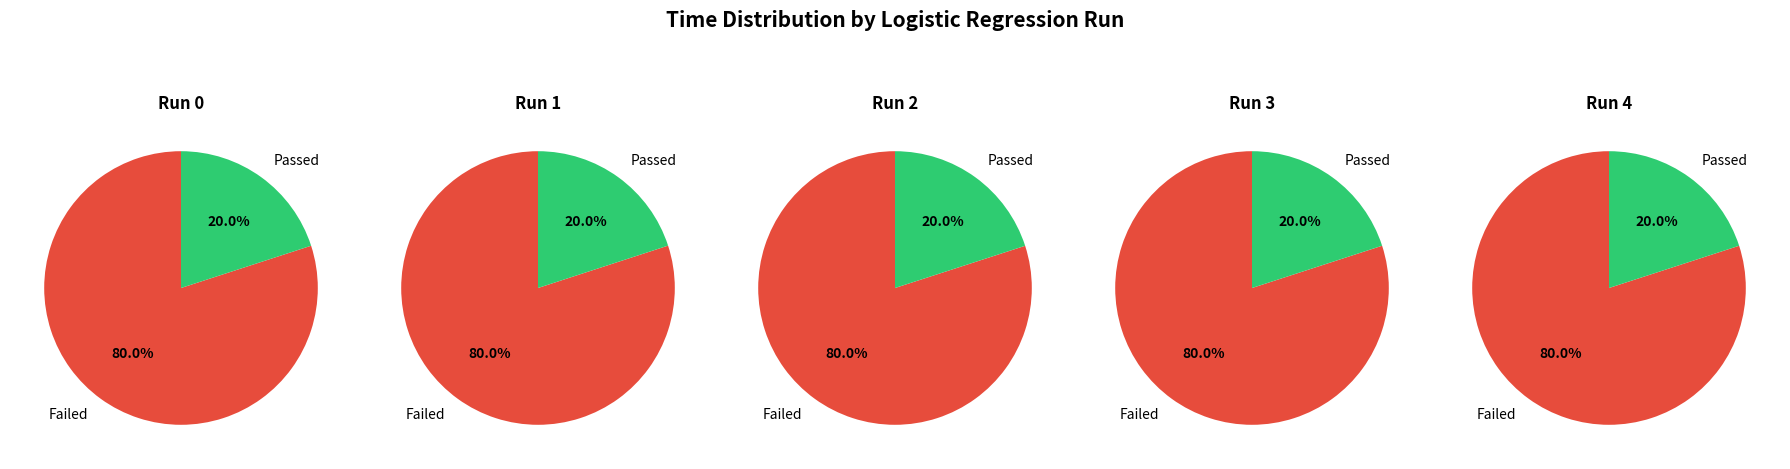

To the nearest percent, what portion does 2 represent?

20%